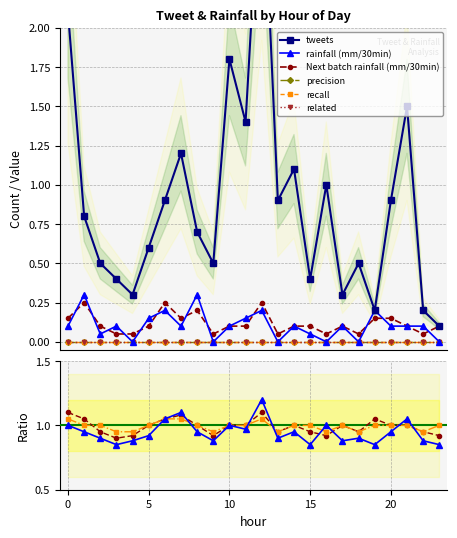

In tweets, how many points are lower than both neighbors (excluding endpoints)?

7